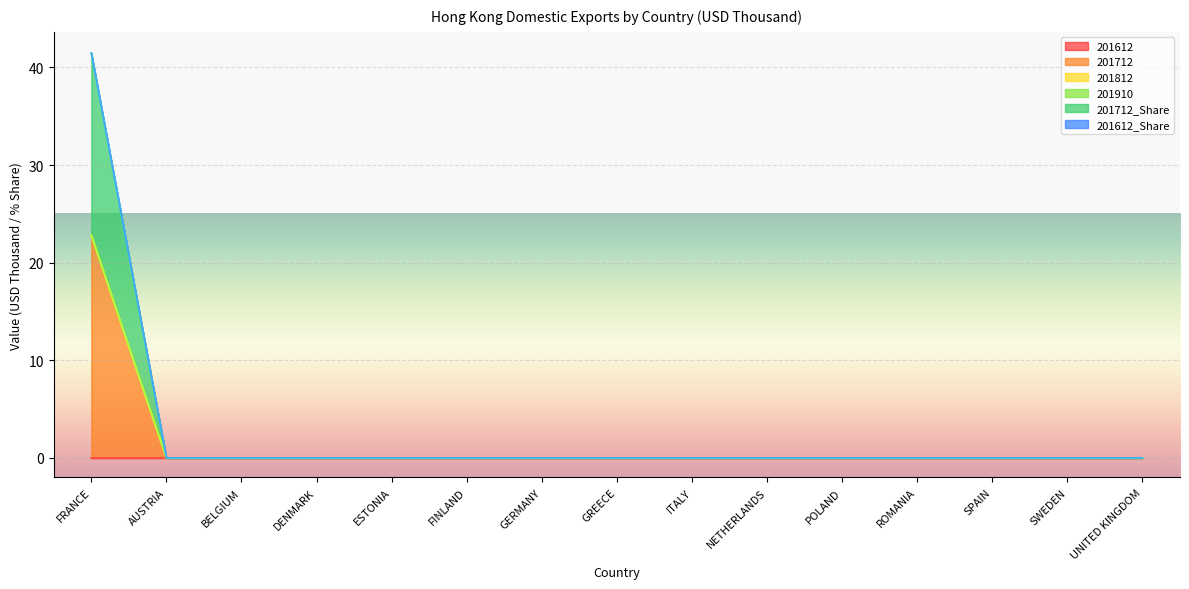

At which label does 201910 reach its peak?

FRANCE